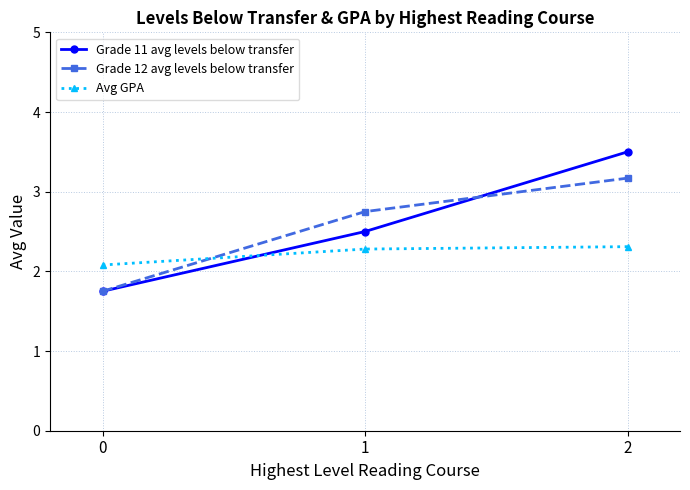

What is the total value across all series at 2?

9.0